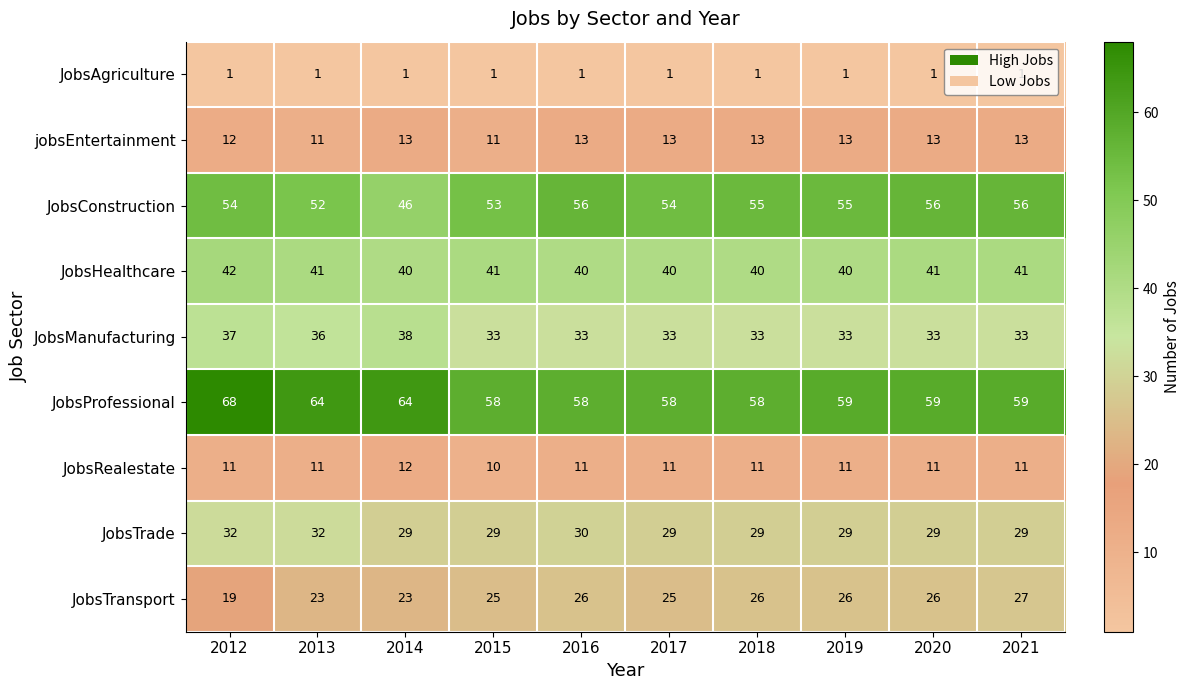

Which category has the highest value across all series?

2012